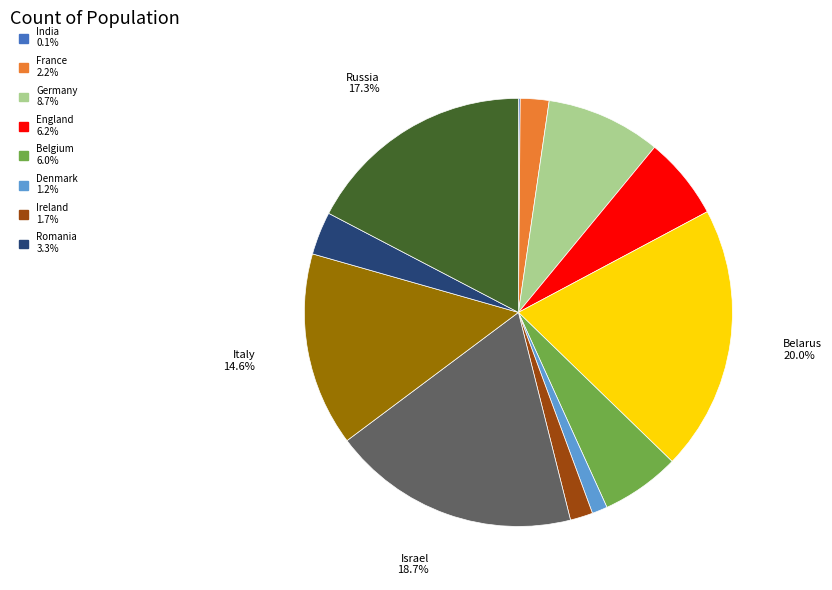

Does any single category account for the majority?

No